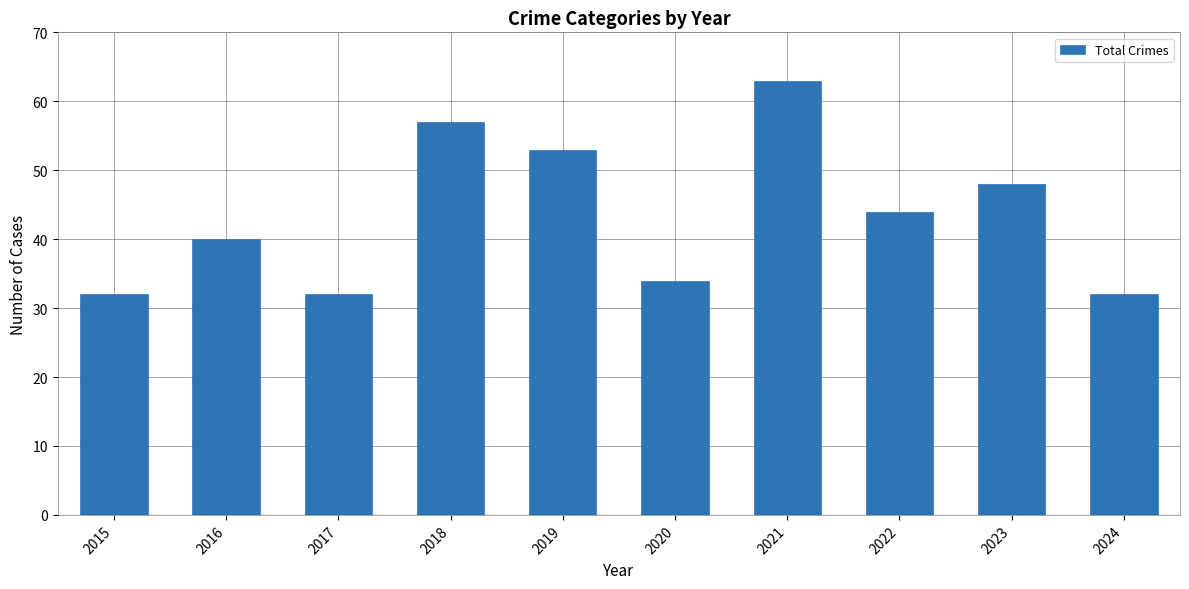

What is the difference between the values at 2024 and 2020?

2